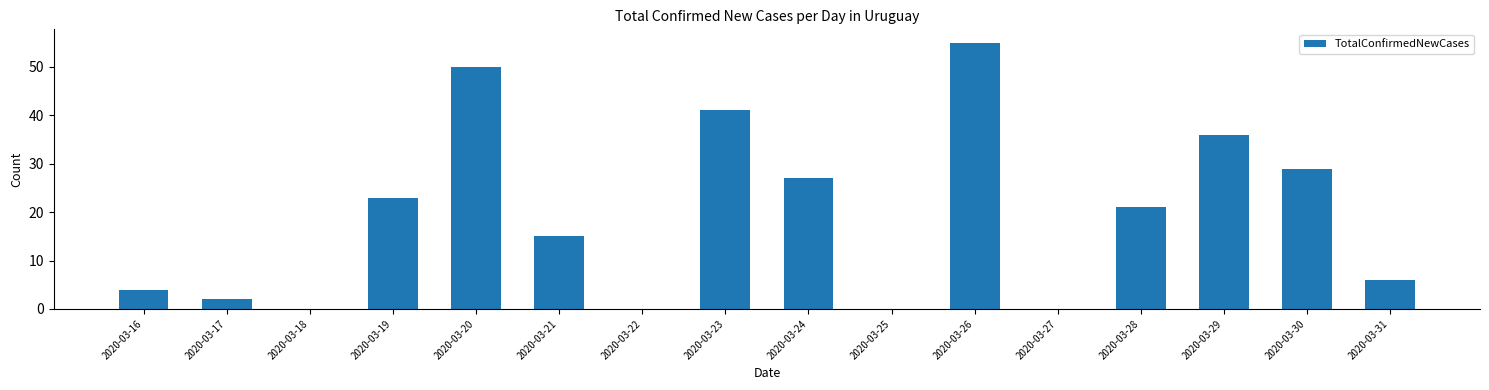

How many data points does each series have?

16